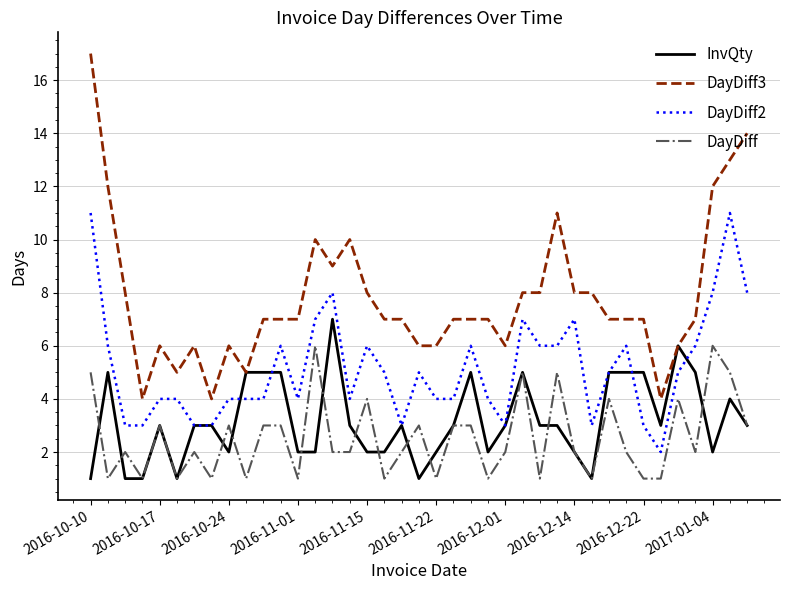

How many DayDiff values are between 1 and 3?

30